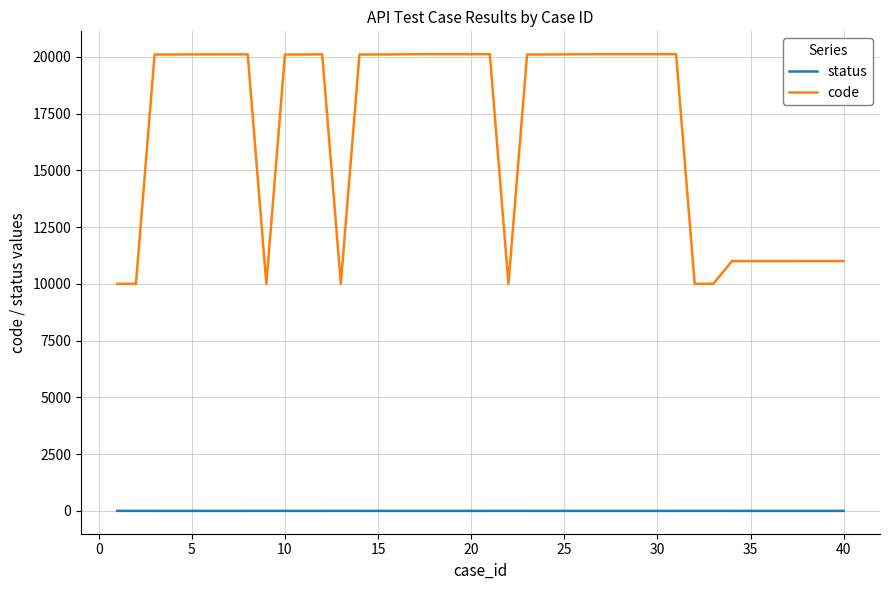

Count the status values in the range 0 to 1.

40